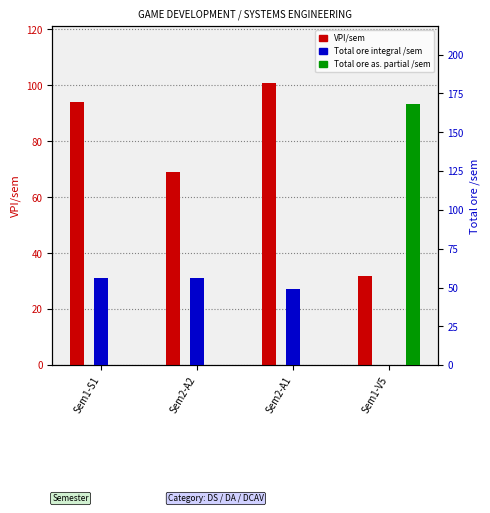

At which category is the sum across all series the highest?

Sem1-V5